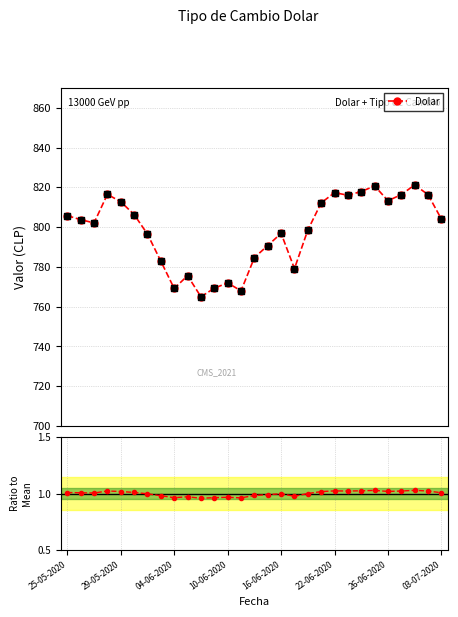

At how many categories does at least one series exceed 265?

29